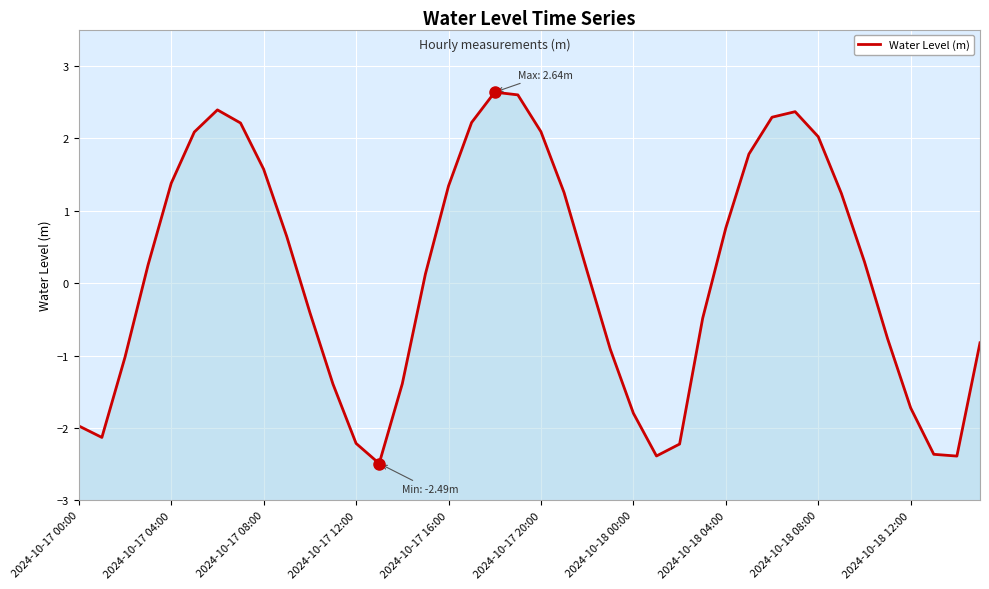

True or false: the data shows -1.3 at 23.

False